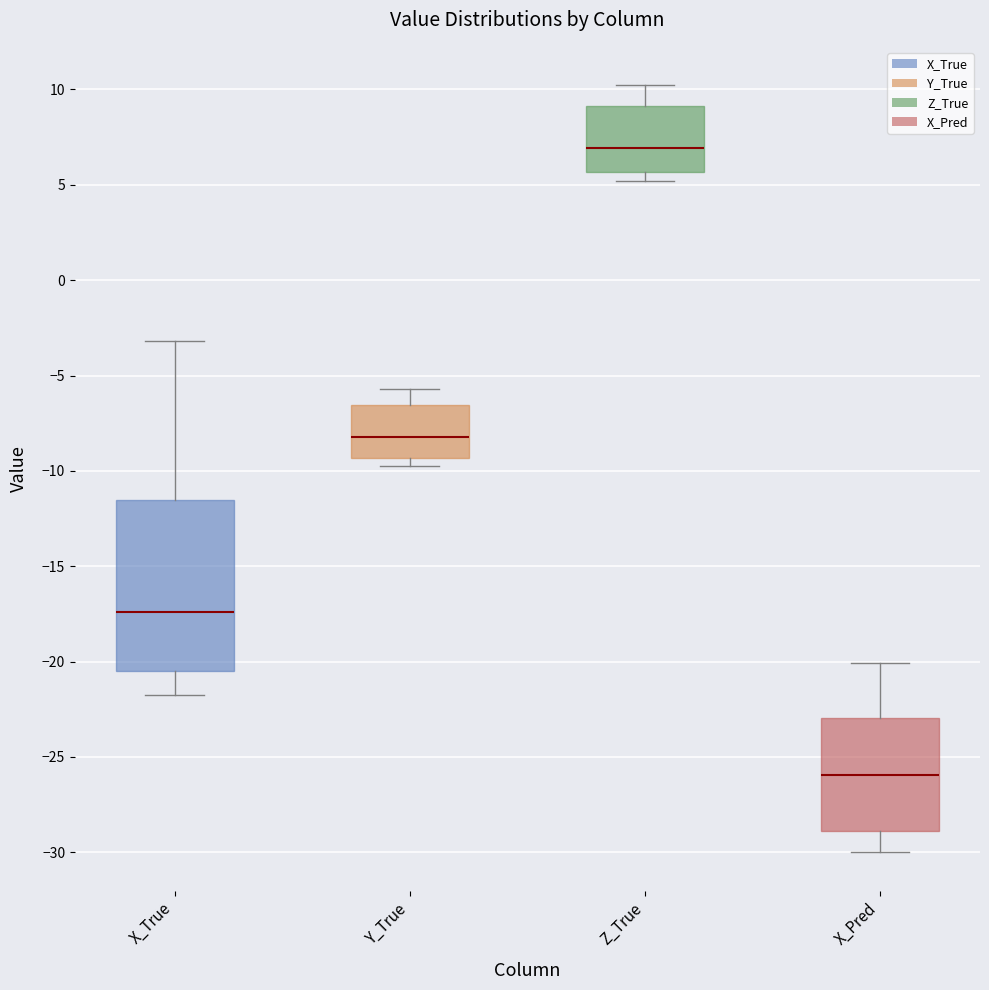

Reading left to right, read every box against the y-axis: the position of its median line, the range the box covers, and the ends of its whiskers. The values are not printed on the chart, so give them approximately, as read against the axis.

X_True: median -17.5, box -20.5 to -11.5, whiskers -21.5 to -3.0
Y_True: median -8.0, box -9.5 to -6.5, whiskers -9.5 (just below the box's lower edge) to -5.5
Z_True: median 7.0, box 5.5 to 9.0, whiskers 5.0 to 10.0
X_Pred: median -26.0, box -29.0 to -23.0, whiskers -30.0 to -20.0